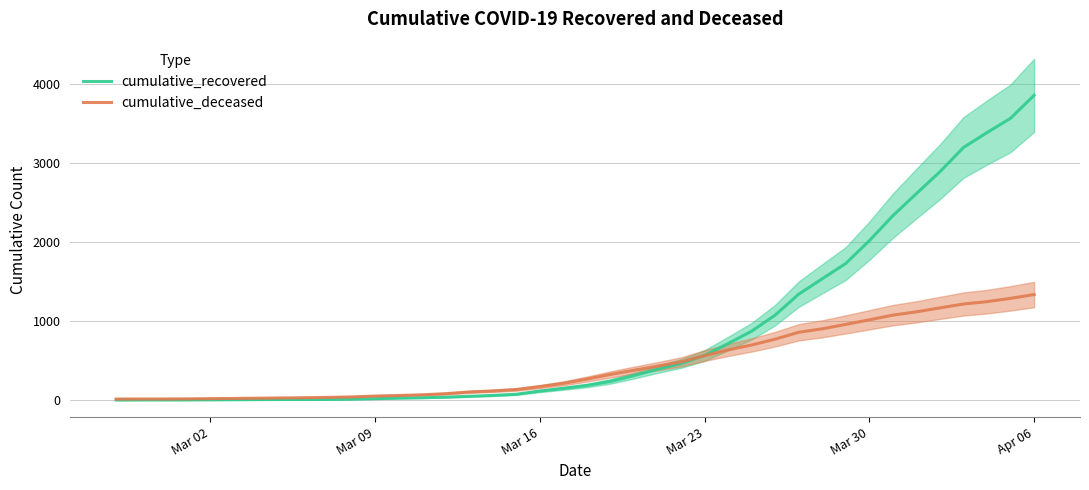

Which category has the highest value in the cumulative_deceased series?

Apr 06